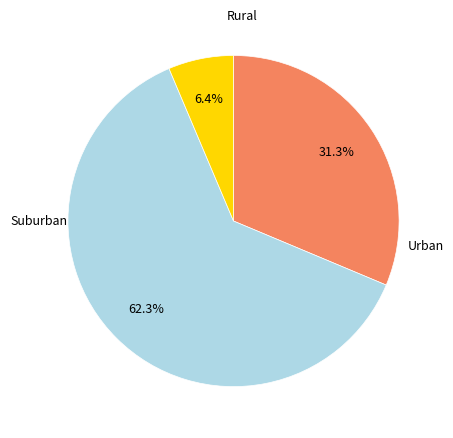

Is there any slice that represents more than half of the pie?

Yes